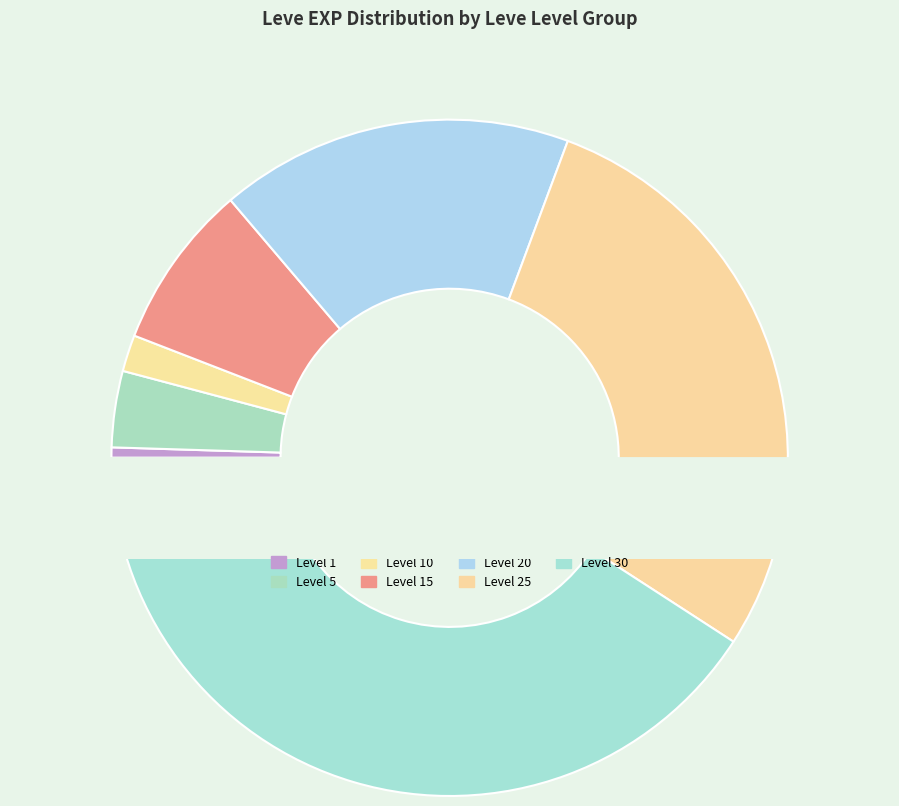

To the nearest percent, what percentage of the pie is Level 25?

28%